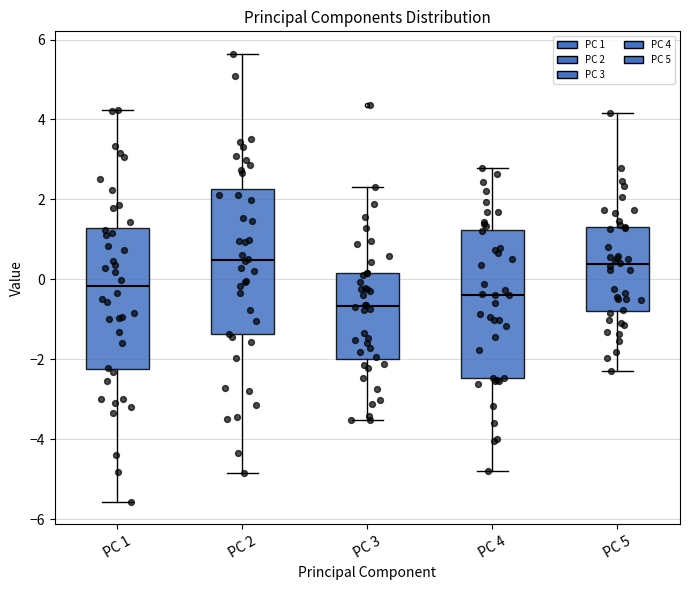

Where does the lower whisker of the box for PC 4 end on the y-axis? The values are not printed on the chart, so give them approximately, as read against the axis.

-4.8